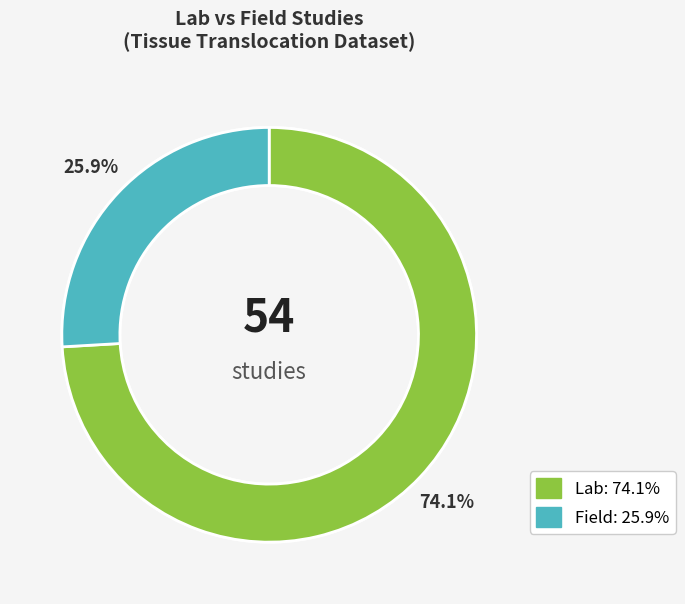

To the nearest percent, what is the average slice percentage?

33%